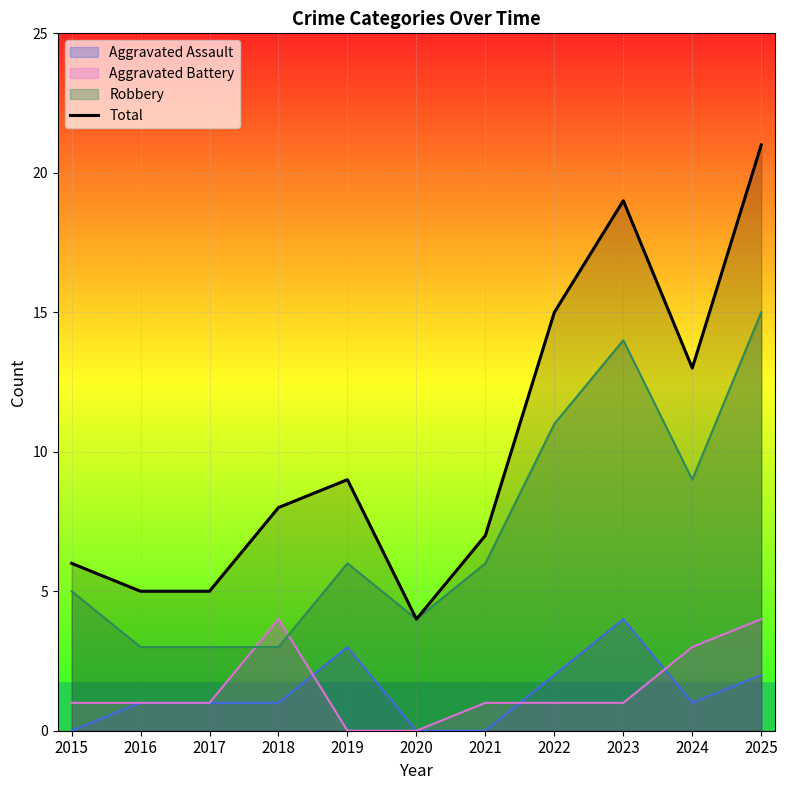

Which label corresponds to the largest value in the chart?

2025